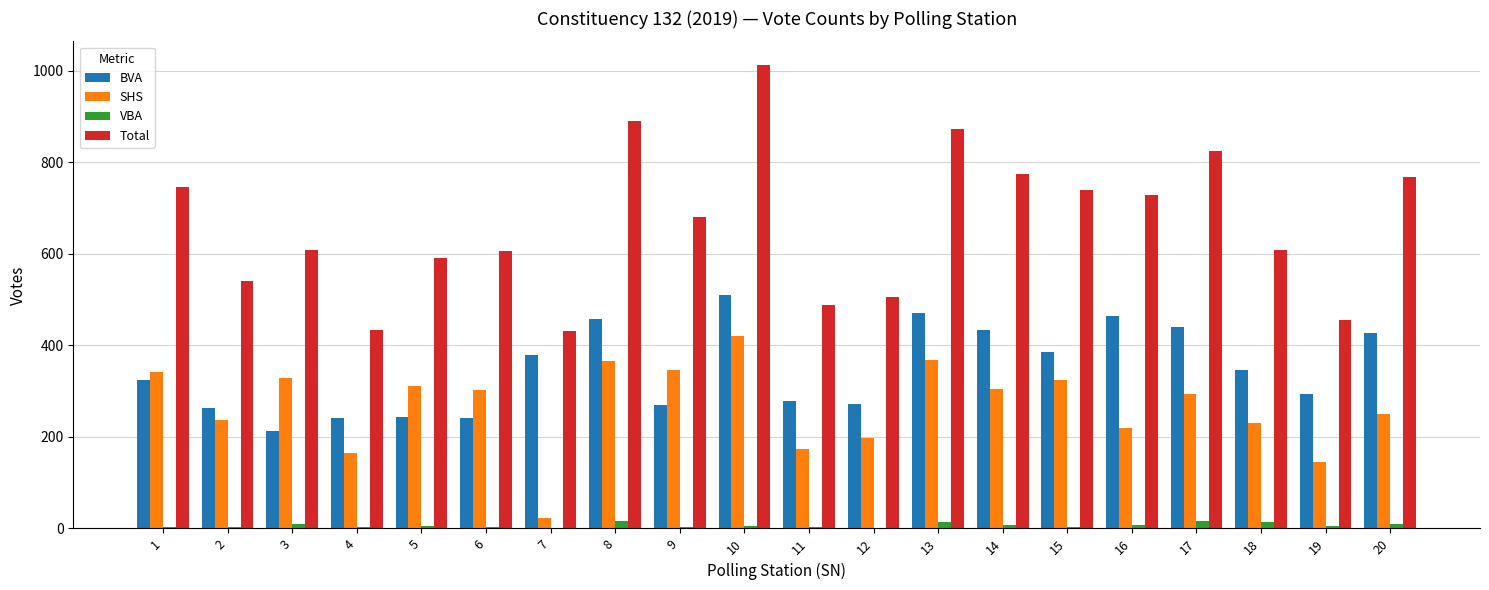

Is the value of VBA at 13 greater than the value of BVA at 5?

No